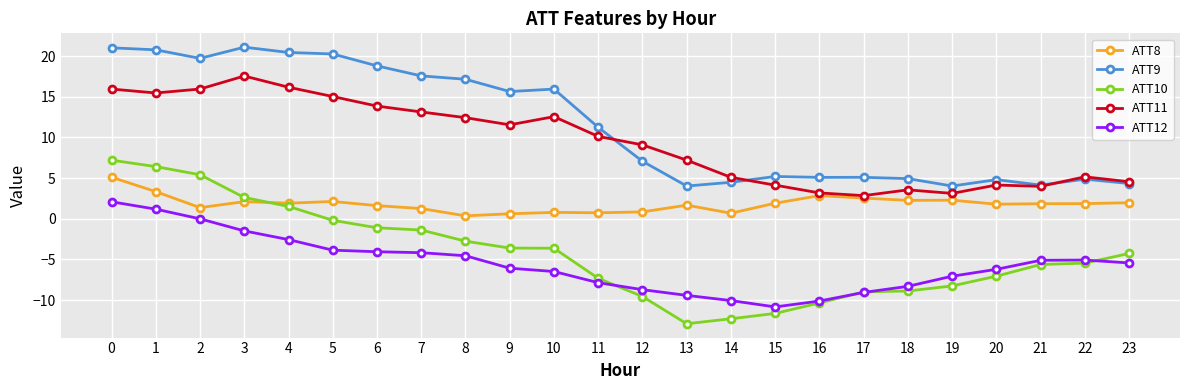

Is it true that ATT10 equals -3.6 at 9?

True